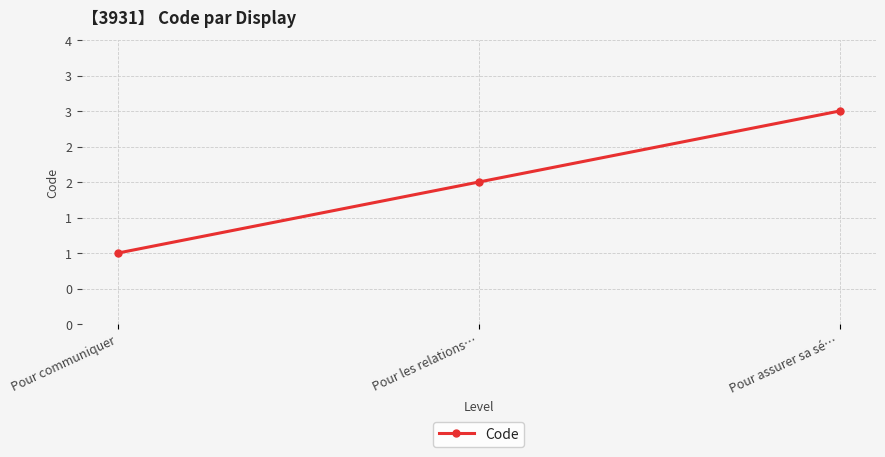

Does the chart have visible grid lines?

Yes